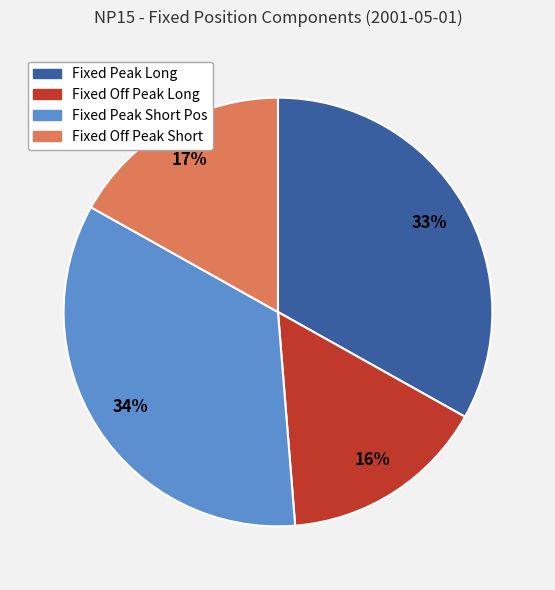

To the nearest percent, what percentage of the pie is Fixed Off Peak Short?

17%